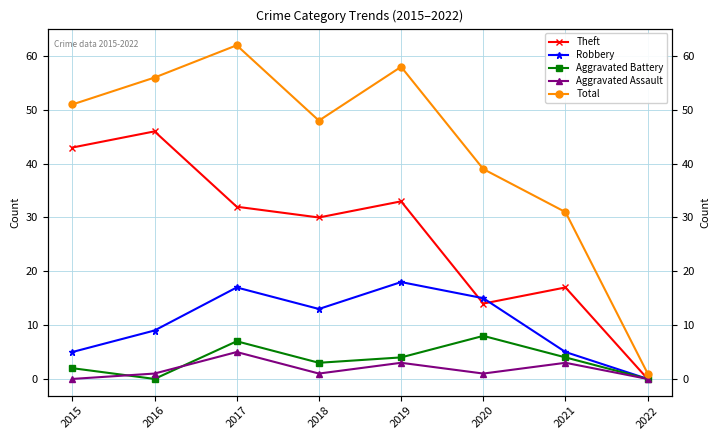

Does the chart have visible grid lines?

Yes